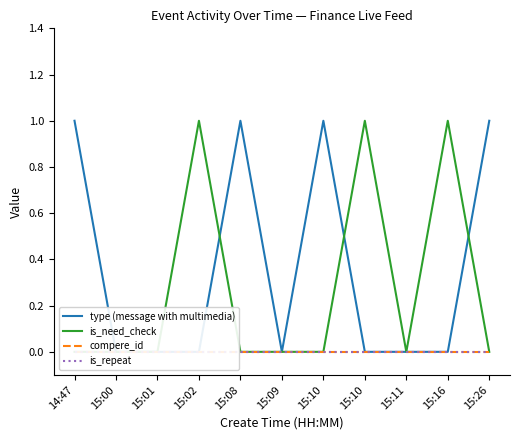

True or false: type (message with multimedia) and compere_id cross at least once.

False